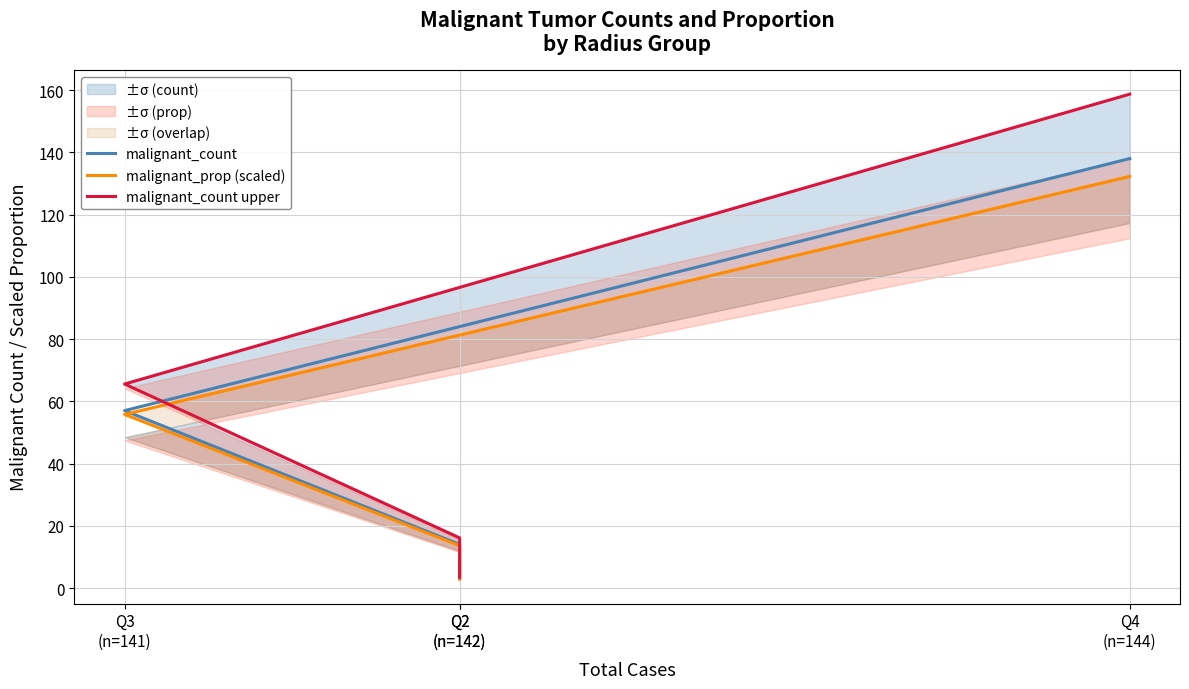

True or false: malignant_prop (scaled) and malignant_count cross at least once.

False